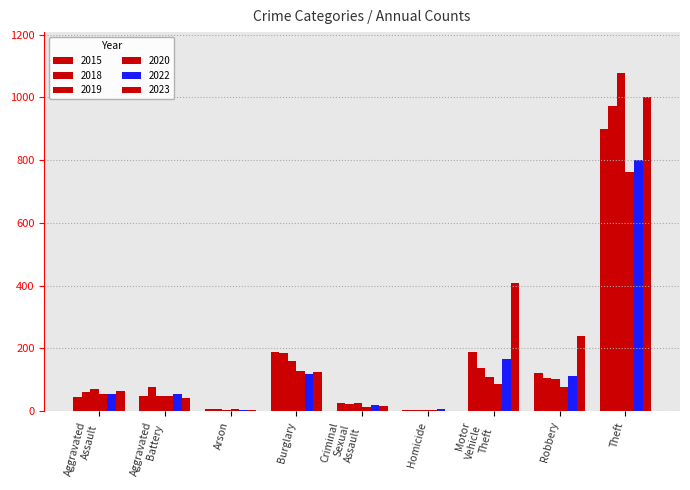

How many groups of bars are there?

9